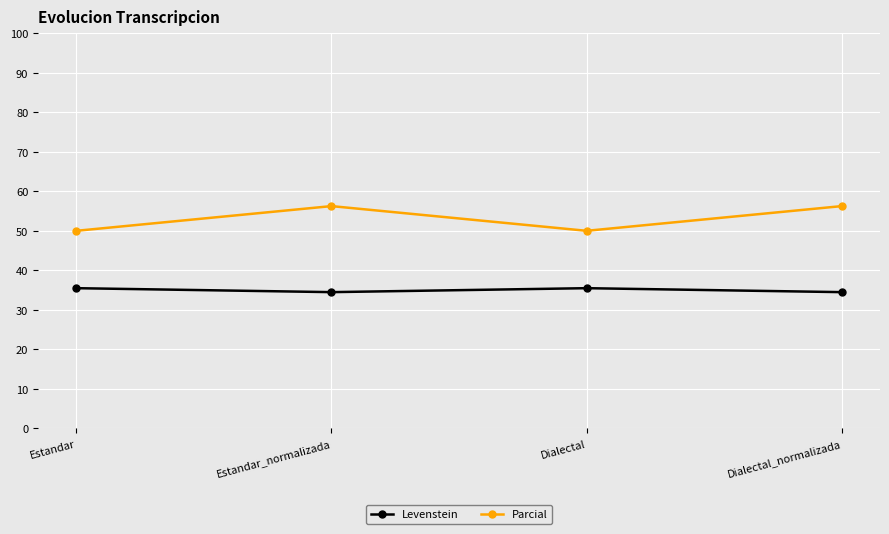

Where is the first local maximum for Levenstein?

Dialectal